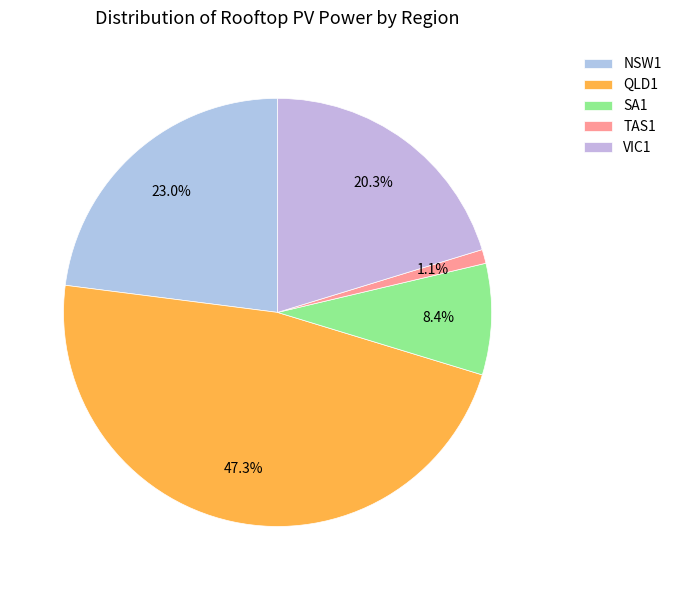

Combined, do QLD1 and TAS1 account for over 50%?

No